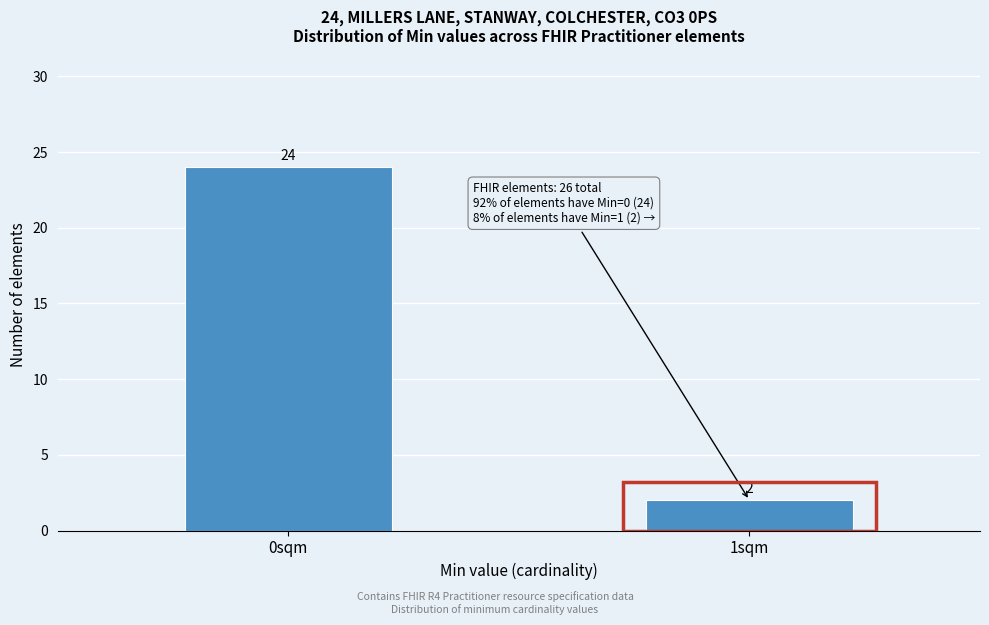

Reading left to right, extract all data points from this chart.

0sqm=24	1sqm=2